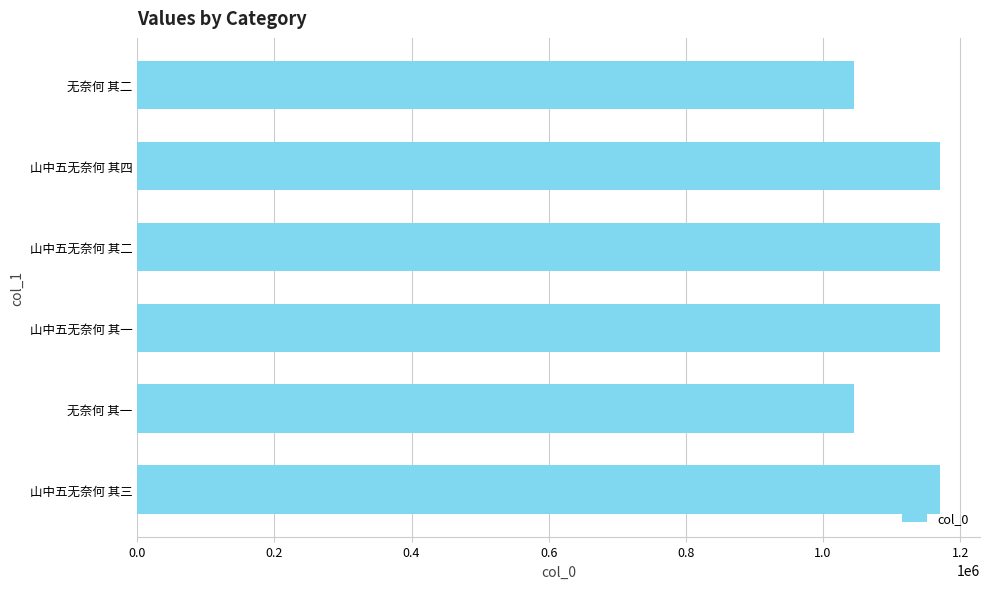

Does the chart contain any negative values?

No